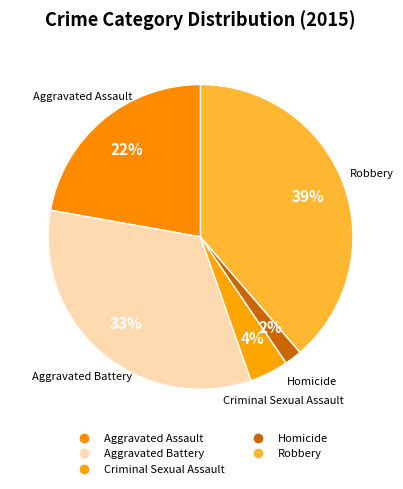

How many slices are in this pie chart?

5